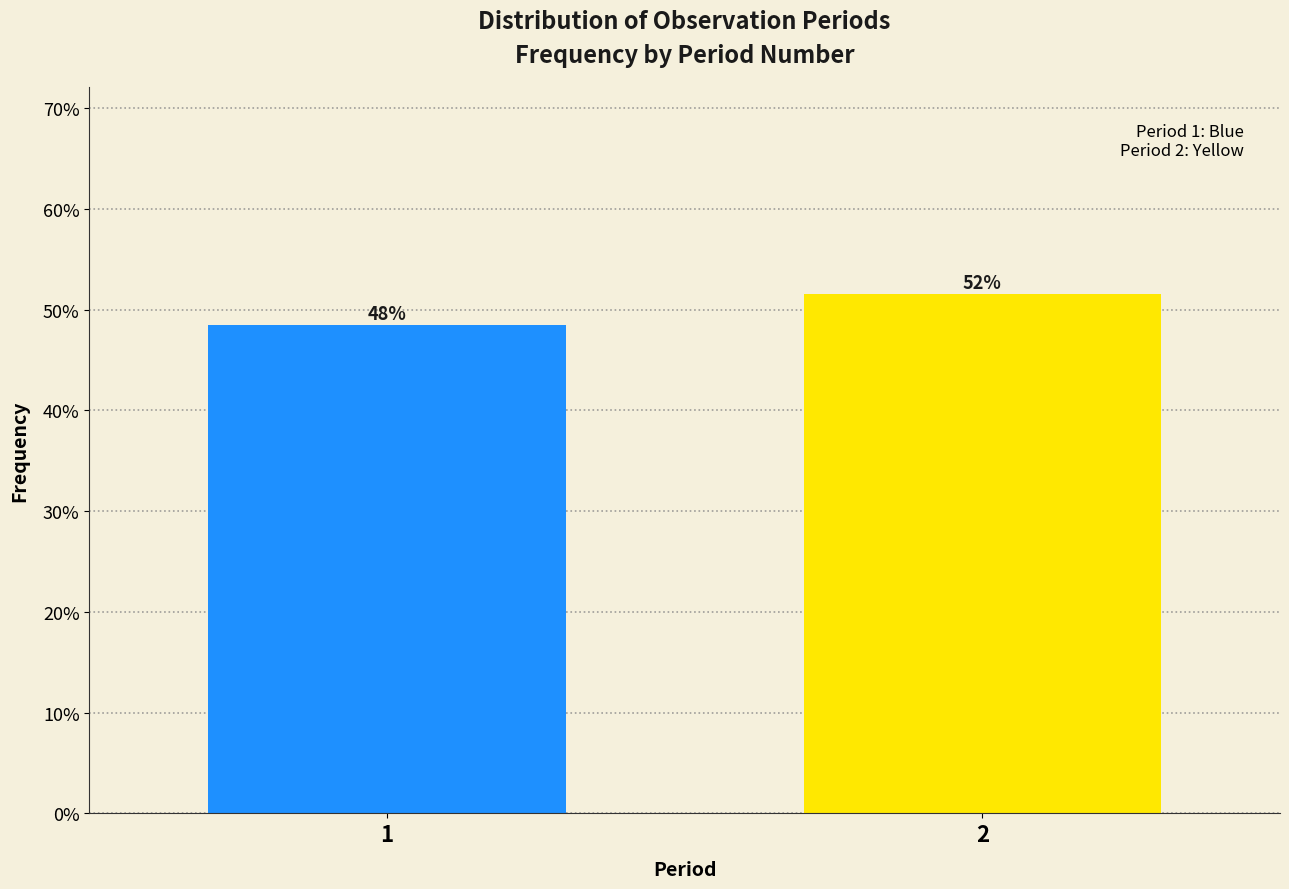

Does the chart contain any negative values?

No